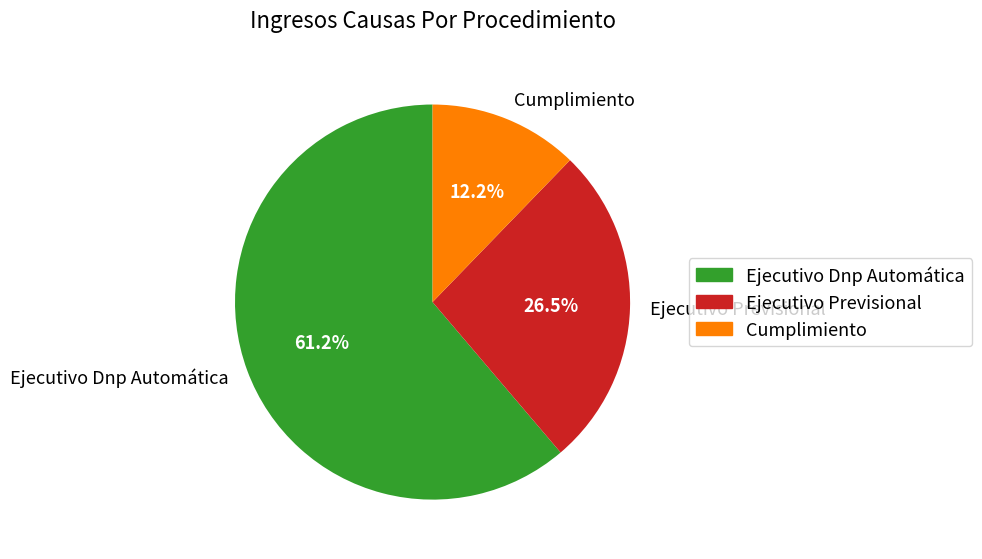

Approximately how many times larger is the value at Cumplimiento compared to Ejecutivo Previsional?

0.5